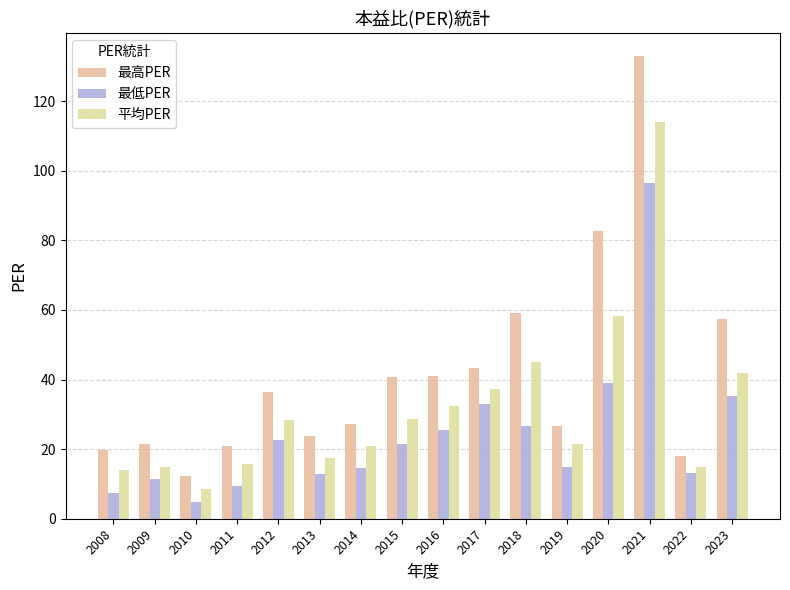

At which category is the sum across all series the highest?

2021